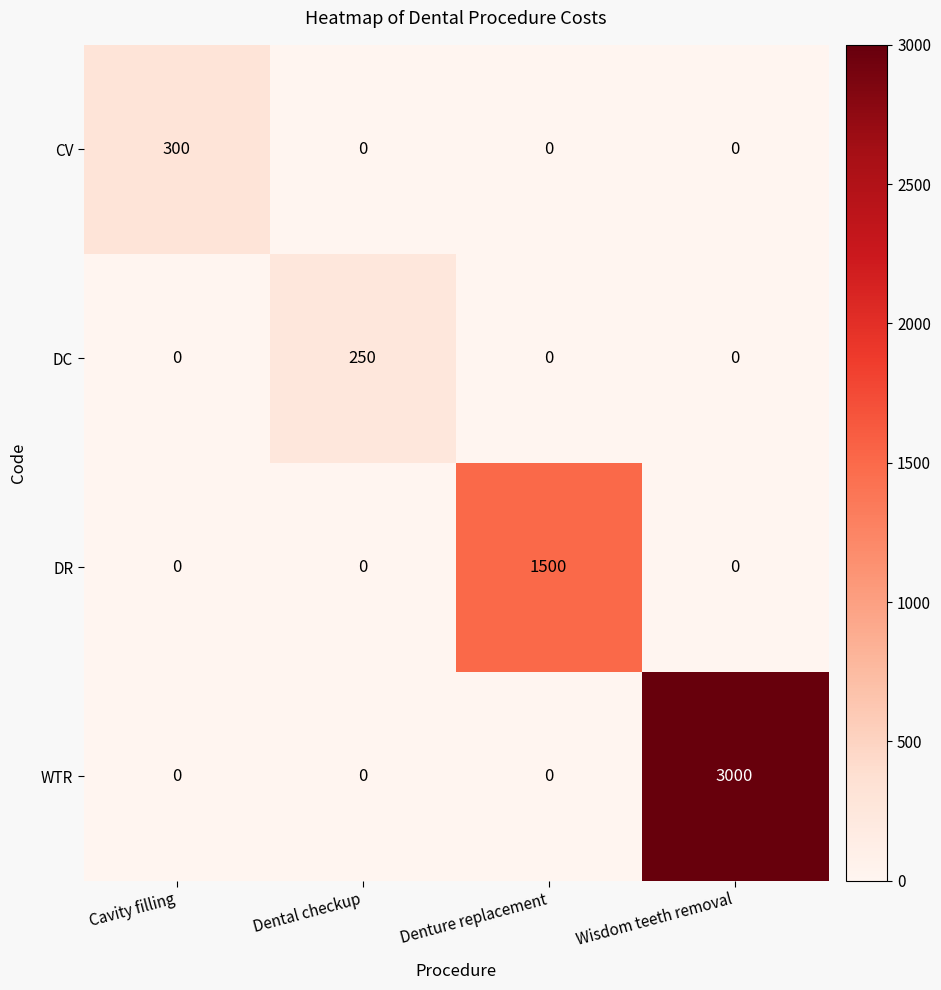

Reading right to left, extract all data points from this chart.

CV: 0	0	0	300
DC: 0	0	250	0
DR: 0	1500	0	0
WTR: 3000	0	0	0